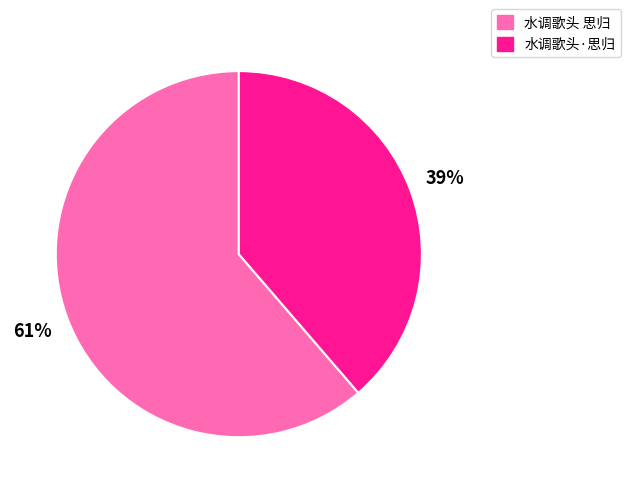

Which has a higher value, 水调歌头 思归 or 水调歌头·思归?

水调歌头 思归